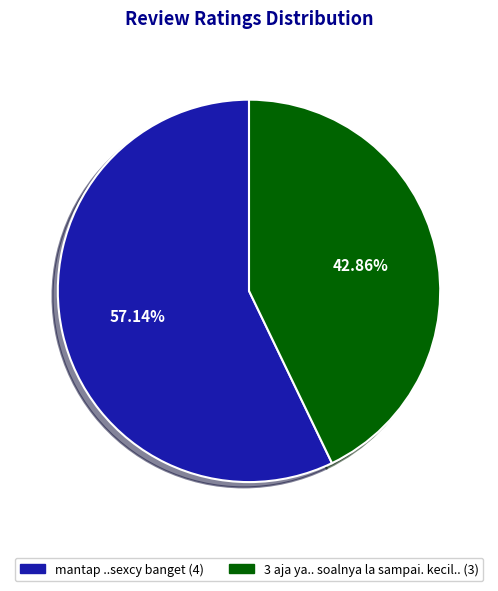

Which category has the smallest portion of the pie?

3 aja ya.. soalnya la sampai. kecil..